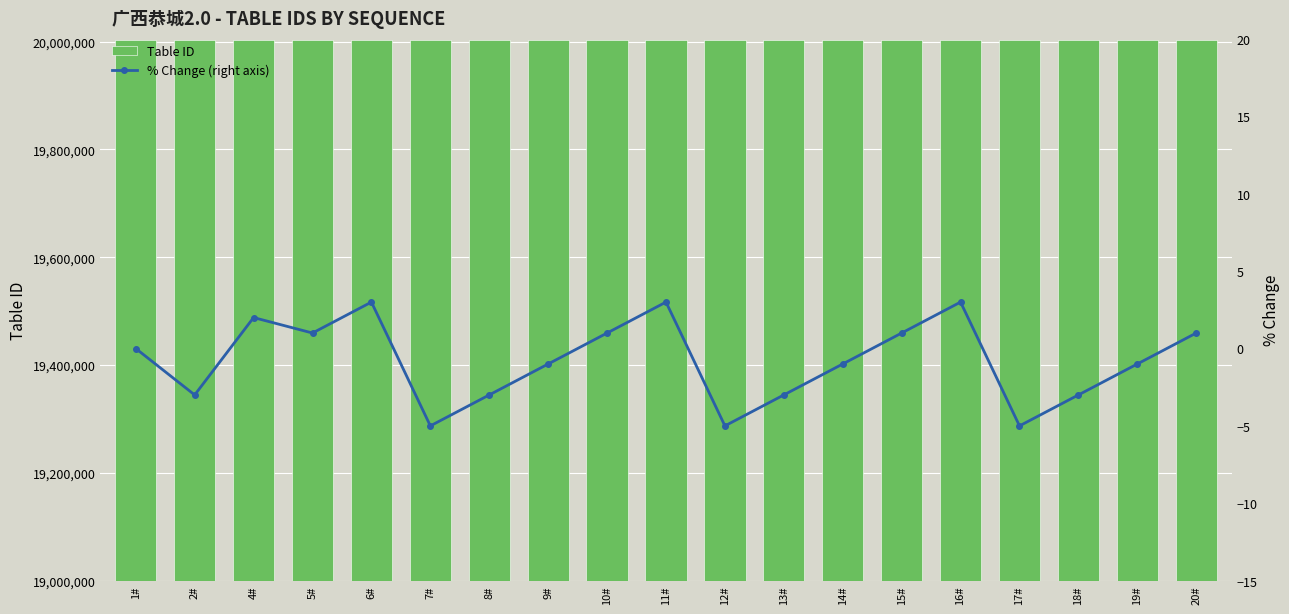

At which label does % Change (right axis) reach its minimum?

7#